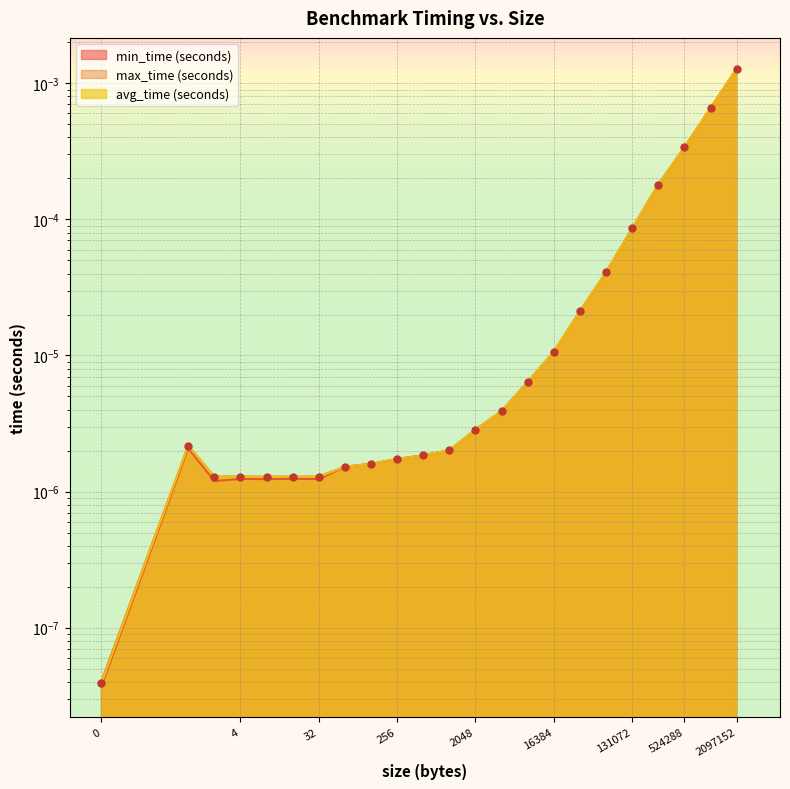

Which series contains the highest Y value?

max_time (seconds)